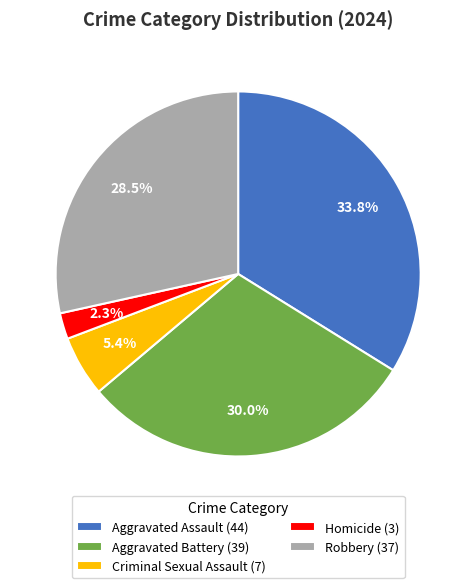

Does Aggravated Battery represent more than half of the total?

No